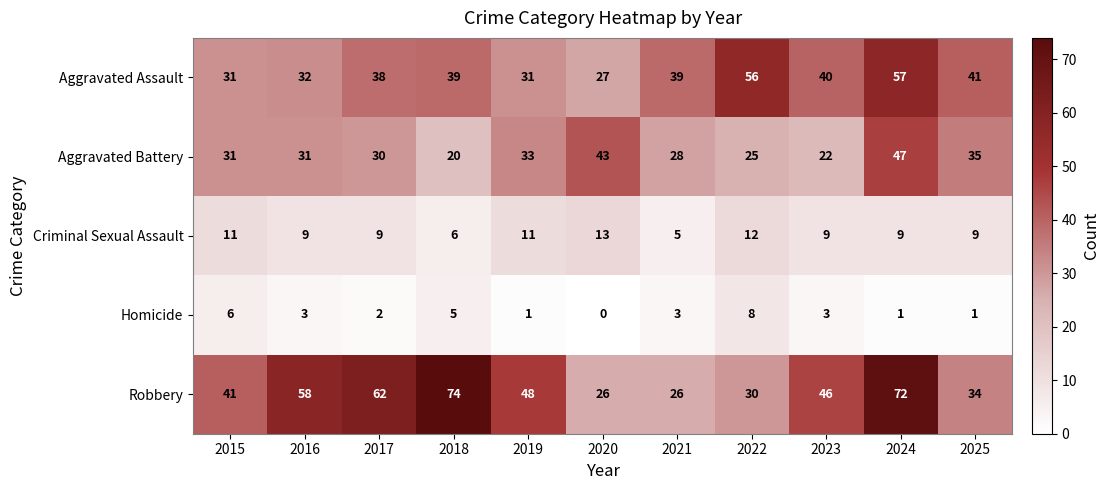

Which series changed the most between 2016 and 2025?

Robbery